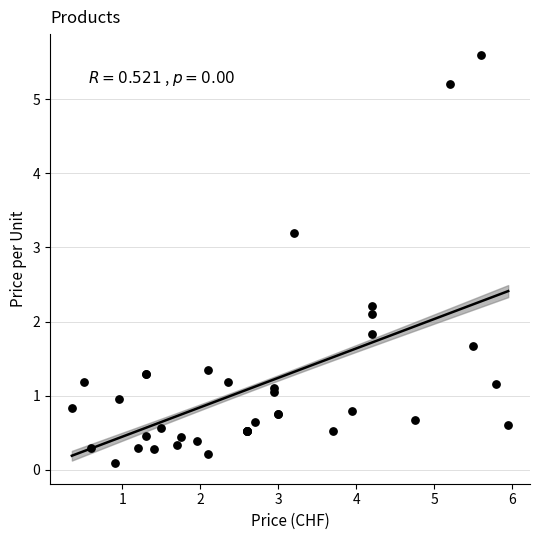

What Y value in the scatter plot is closest to 2?

2.1